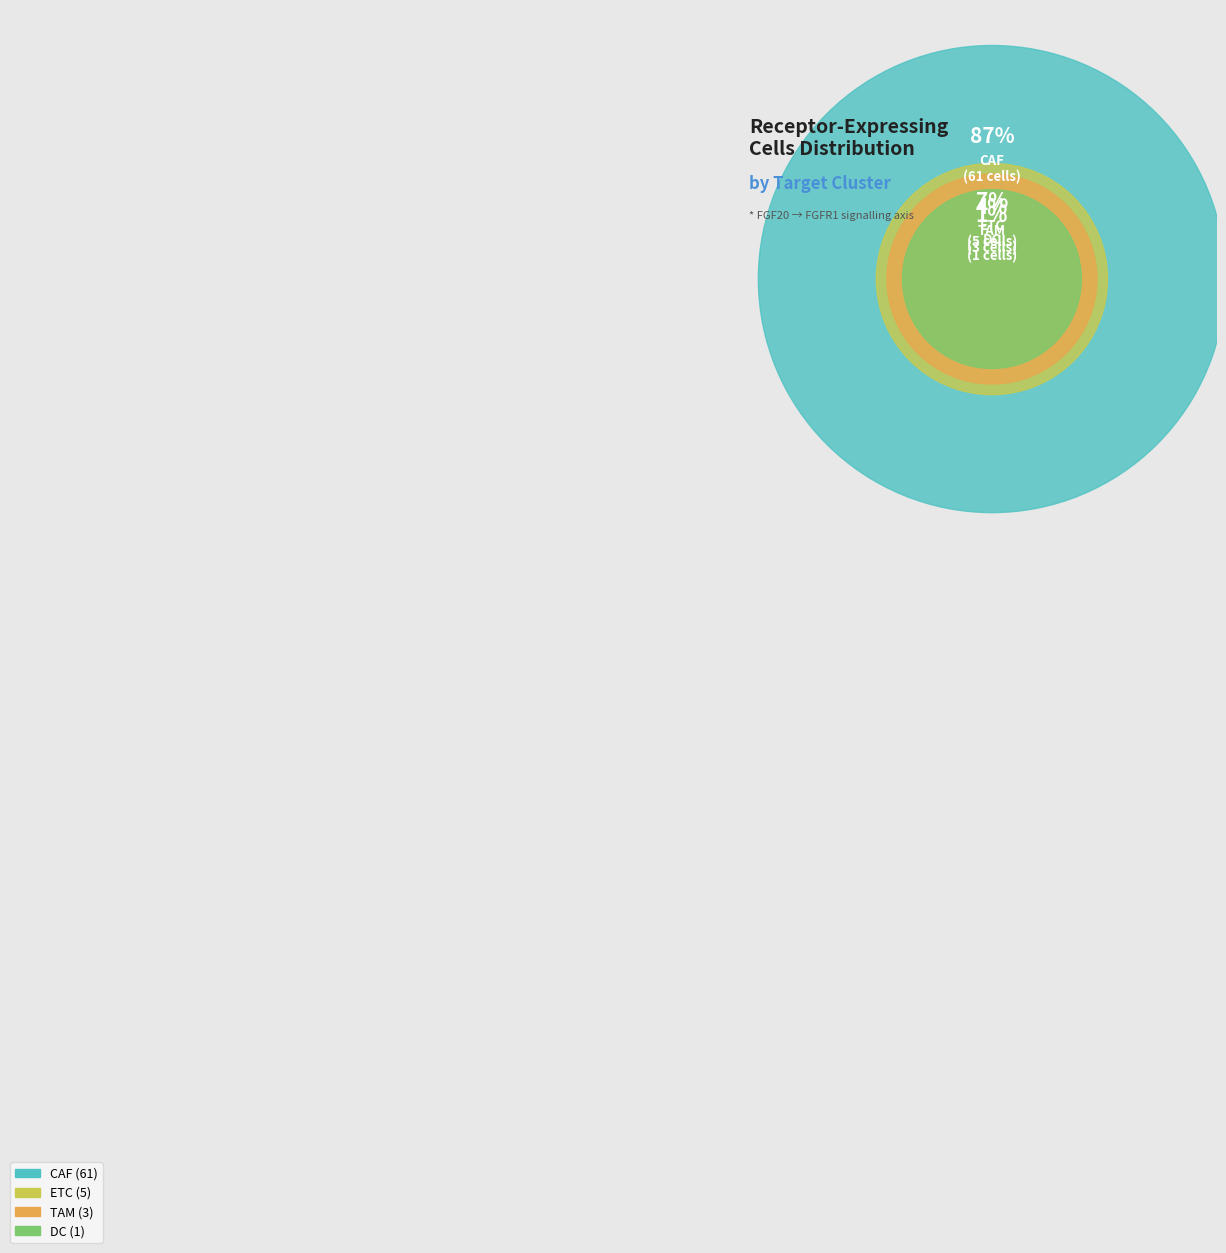

Is CAF the majority of the pie?

Yes